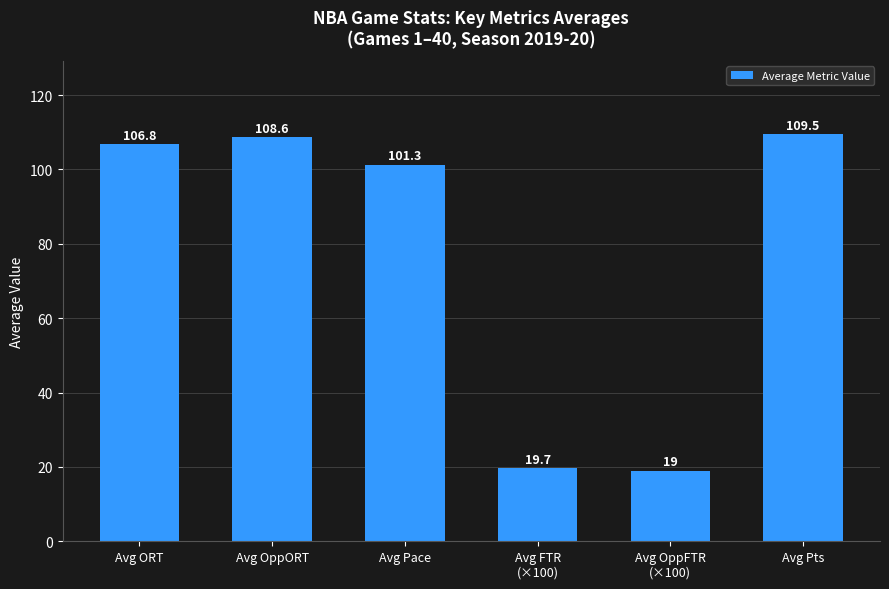

Rank the categories by value from lowest to highest.

Avg OppFTR
(×100), Avg FTR
(×100), Avg Pace, Avg ORT, Avg OppORT, Avg Pts